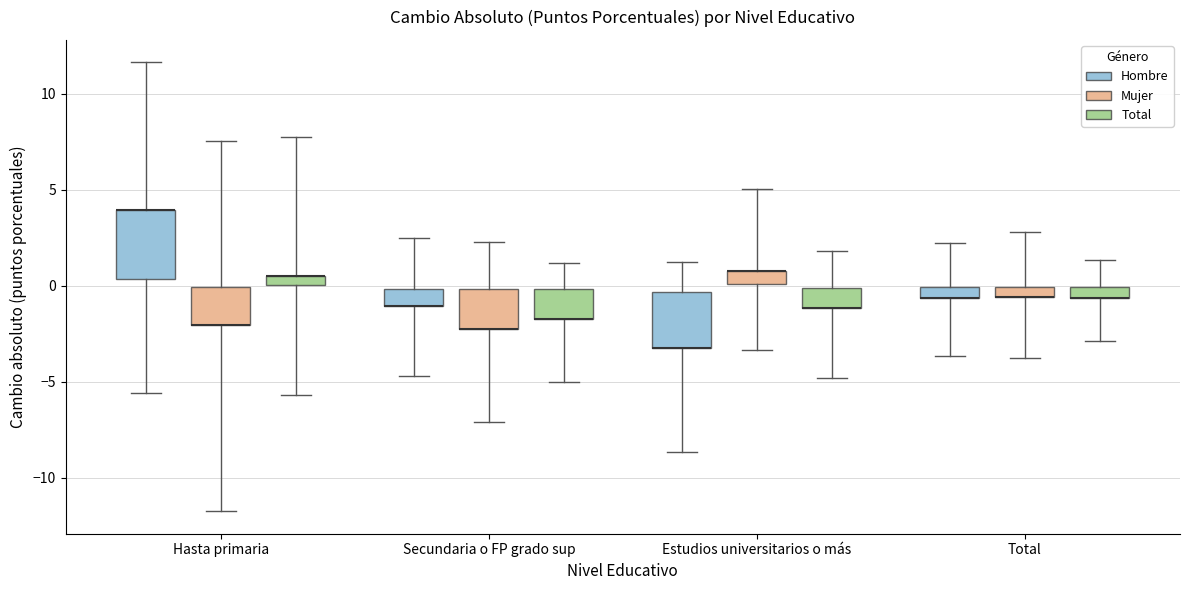

Where is the upper edge of the box for Total (Total) on the y-axis? The values are not printed on the chart, so give them approximately, as read against the axis.

0.0